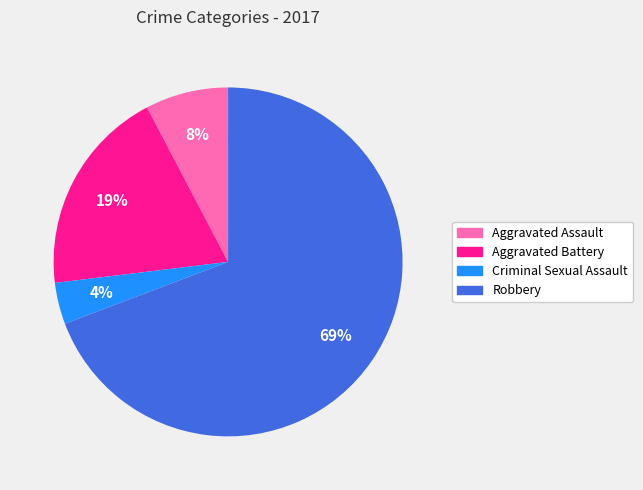

To the nearest percent, what is the combined percentage of Criminal Sexual Assault and Robbery?

73%